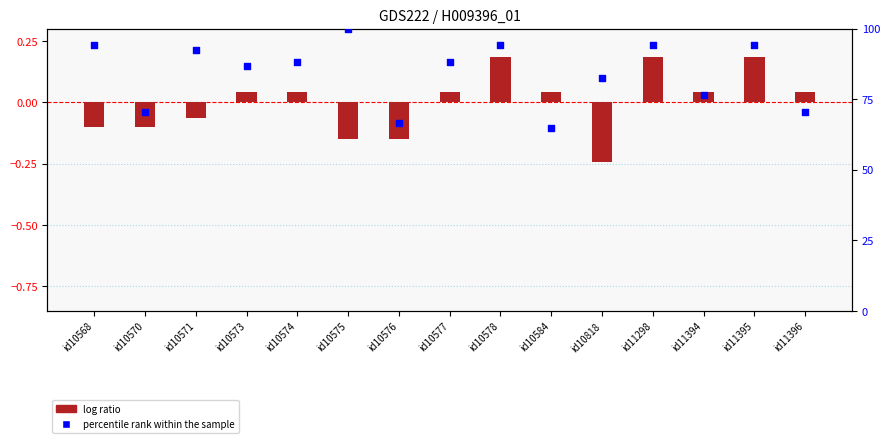

What are all the series names shown in the legend?

log ratio, percentile rank within the sample